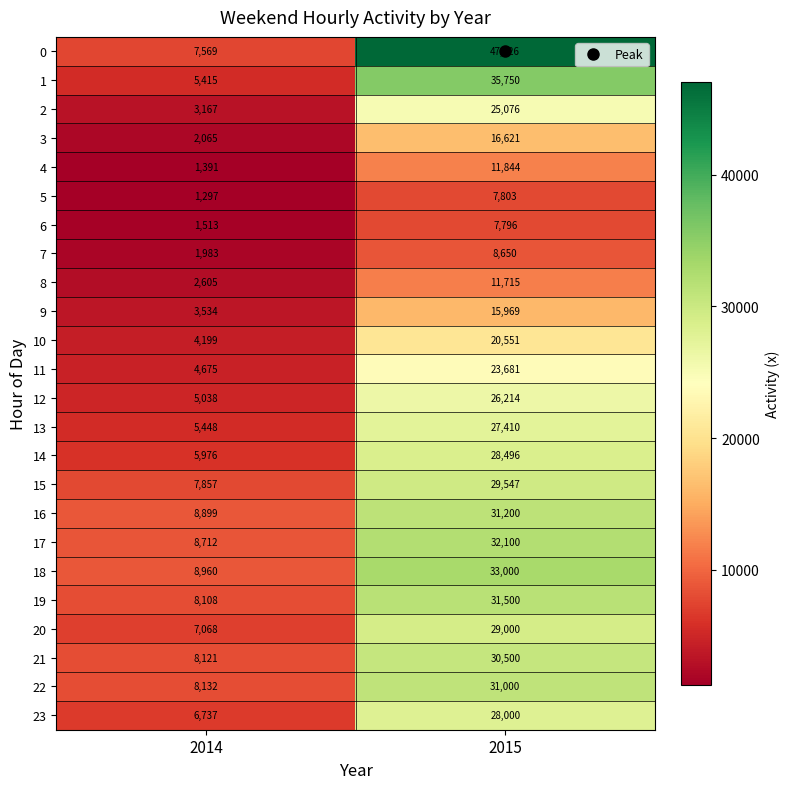

What is the maximum value shown in the chart?

47026